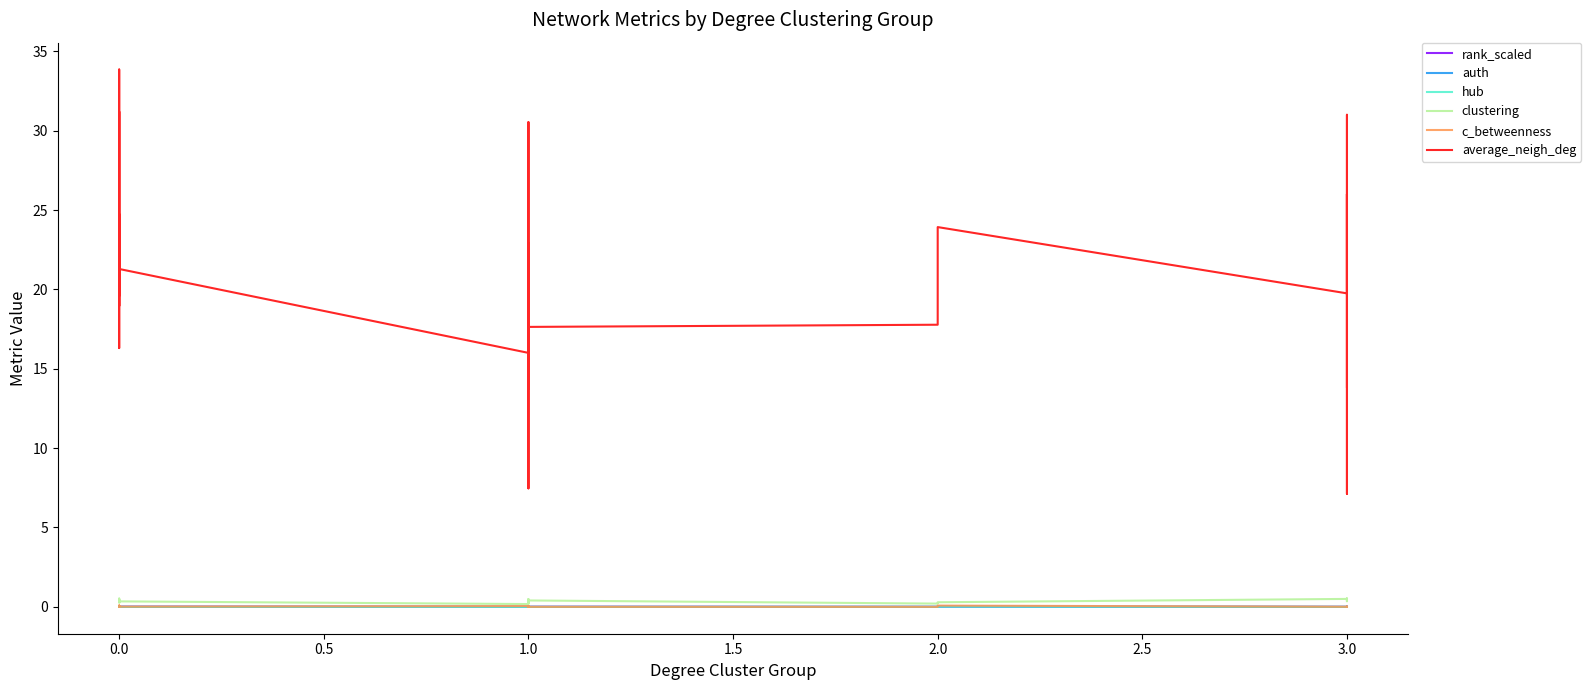

How many rank_scaled values are between 0 and 1?

40